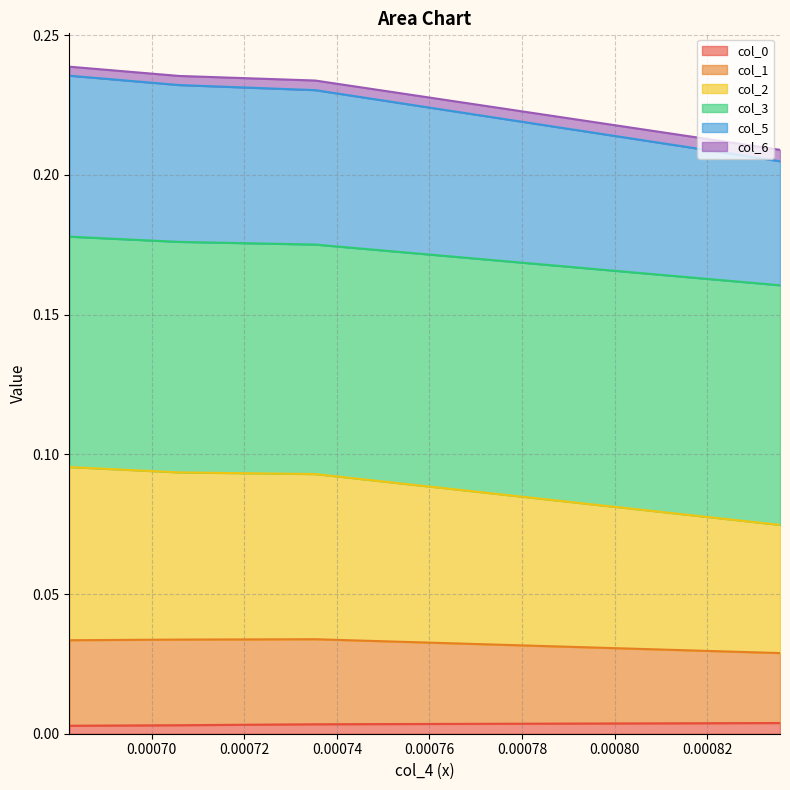

At which label is col_1 closest to 0?

0.0008357299356105654